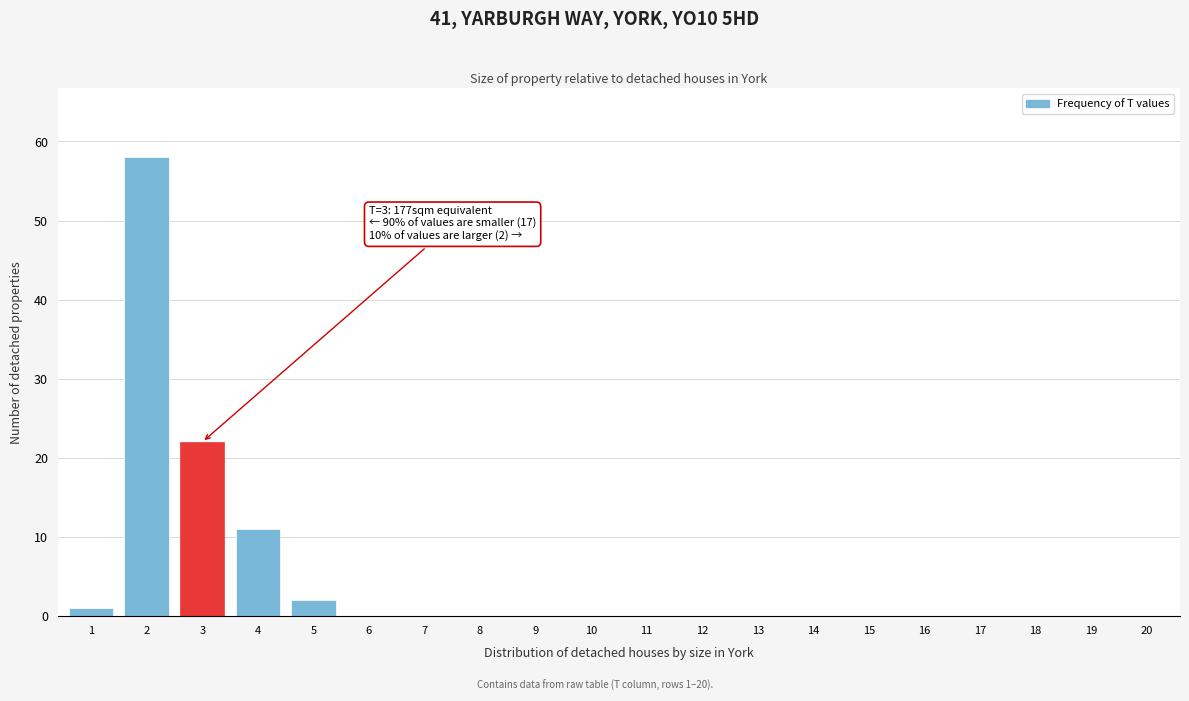

Reading left to right, transcribe all the data shown in this chart.

1=1	2=58	3=22	4=11	5=2	6=0	7=0	8=0	9=0	10=0	11=0	12=0	13=0	14=0	15=0	16=0	17=0	18=0	19=0	20=0